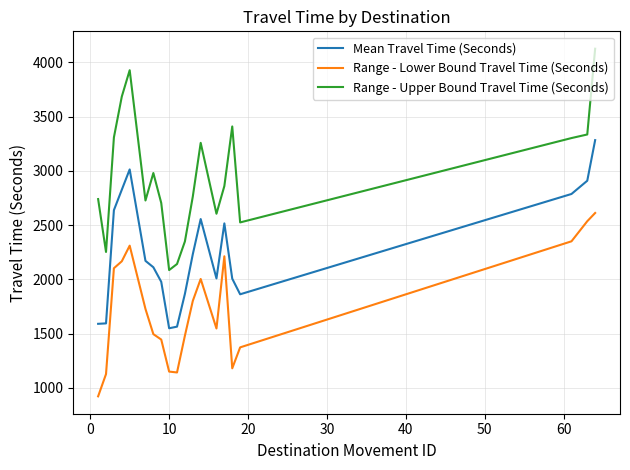

Which series has the largest range (max minus min)?

Range - Upper Bound Travel Time (Seconds)